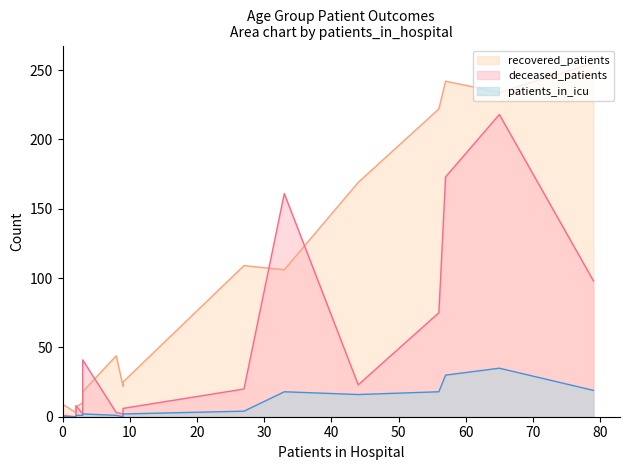

Which series changed the most between 60-64 and 65-69?

deceased_patients